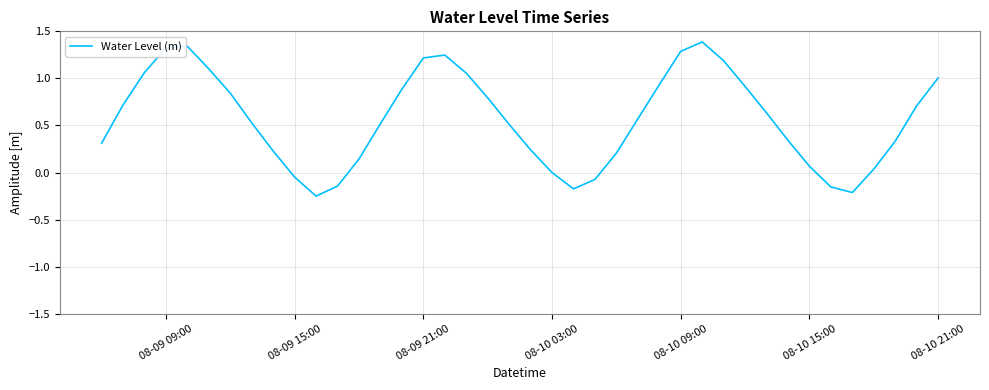

What is the difference between the maximum and minimum values?

1.6